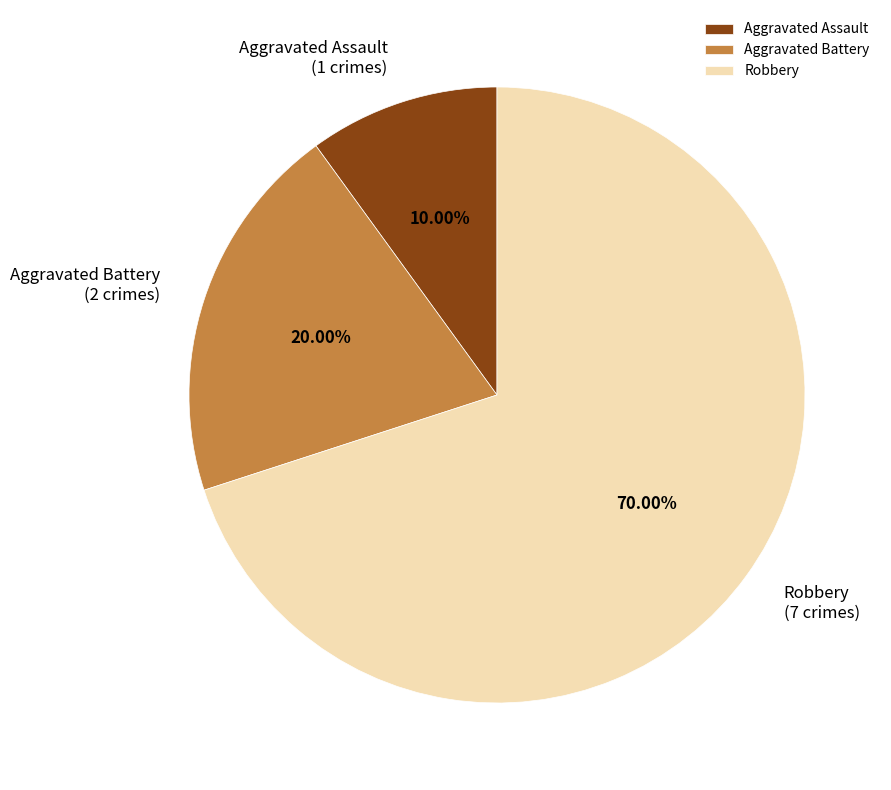

To the nearest percent, what is the average slice percentage?

33%